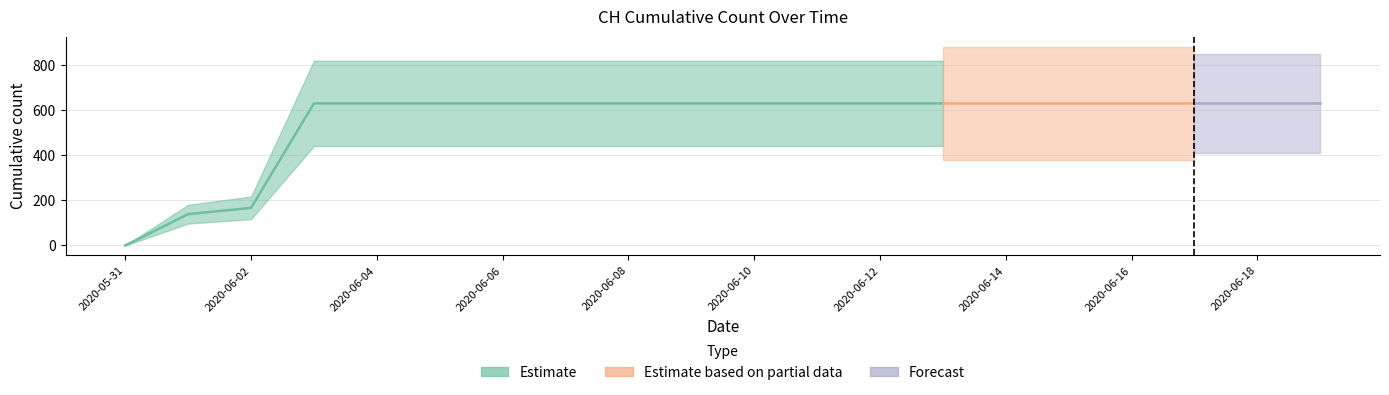

At which label is the value closest to 315?

2020-06-02